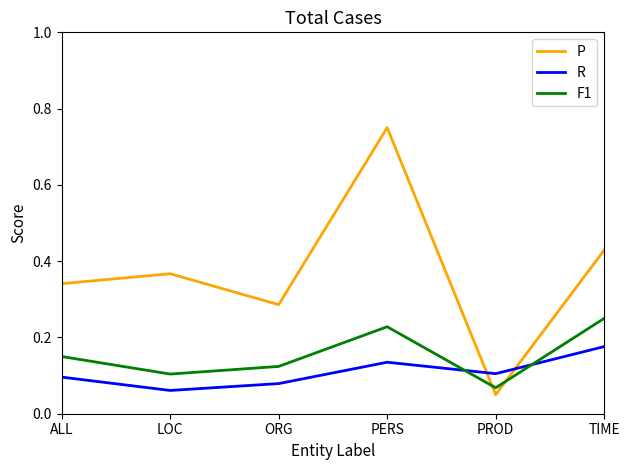

Which series has the largest total across all categories?

P